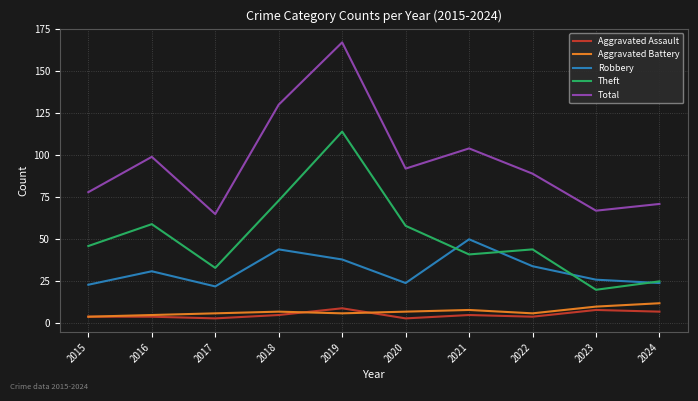

At 2019, list the series in order from largest to smallest.

Total, Theft, Robbery, Aggravated Assault, Aggravated Battery